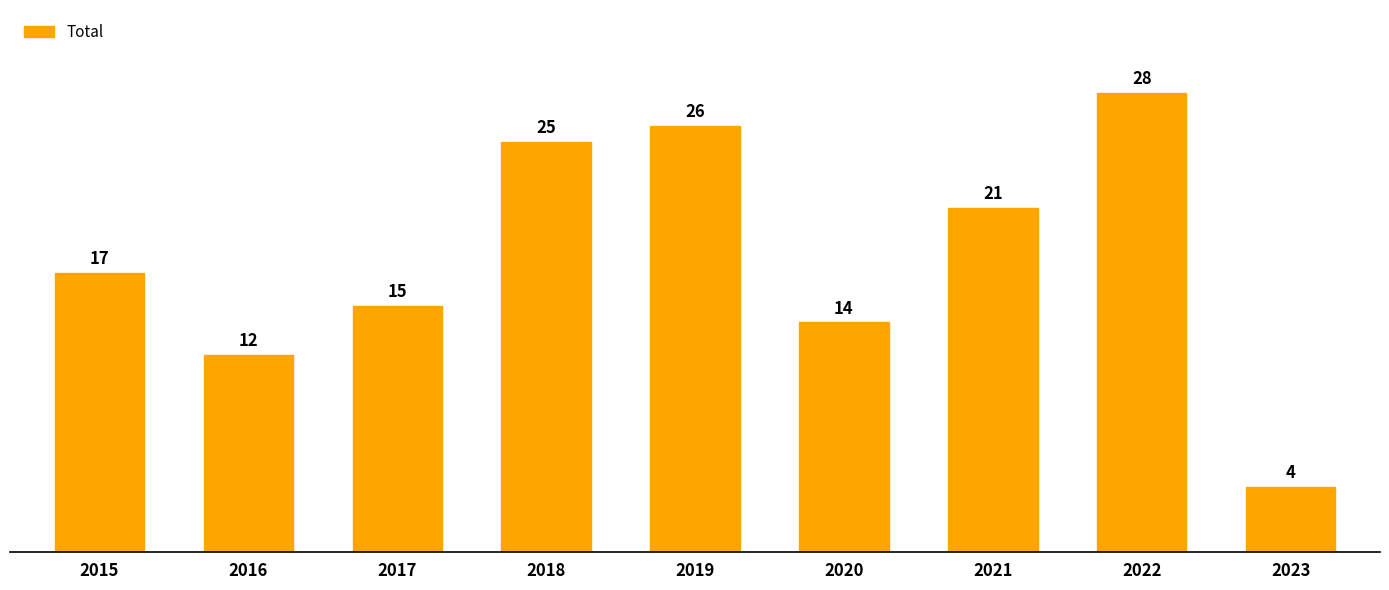

Is it true that the value at 2018 is 25?

True